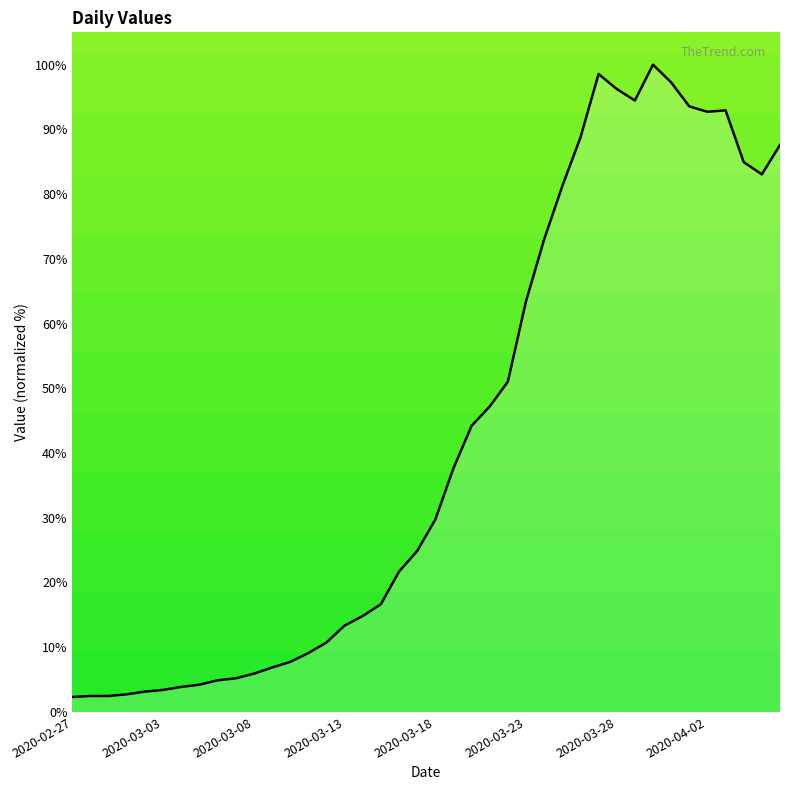

What is the maximum value shown in the chart?

100.0